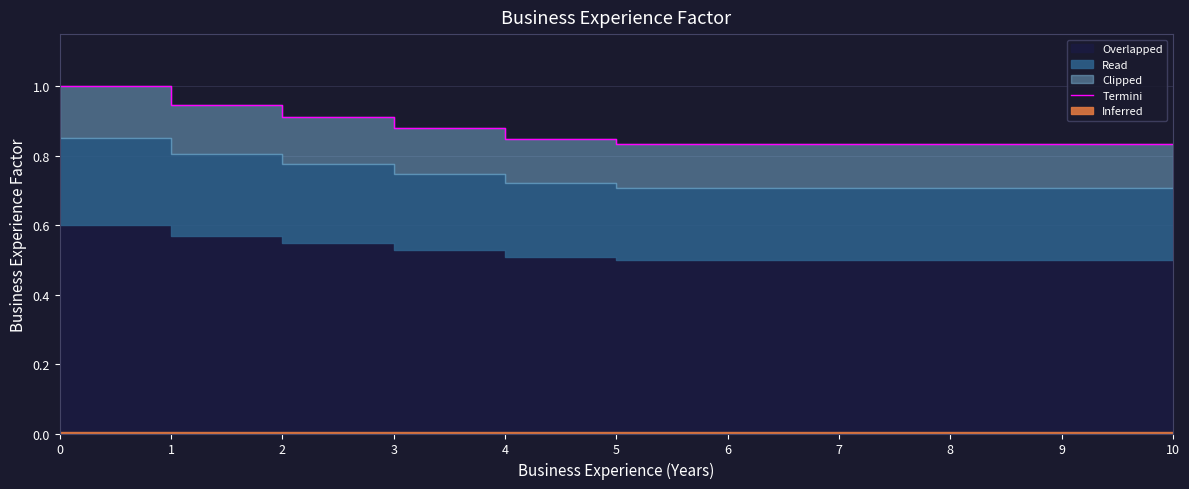

Where is the data nearest to the value 0?

5